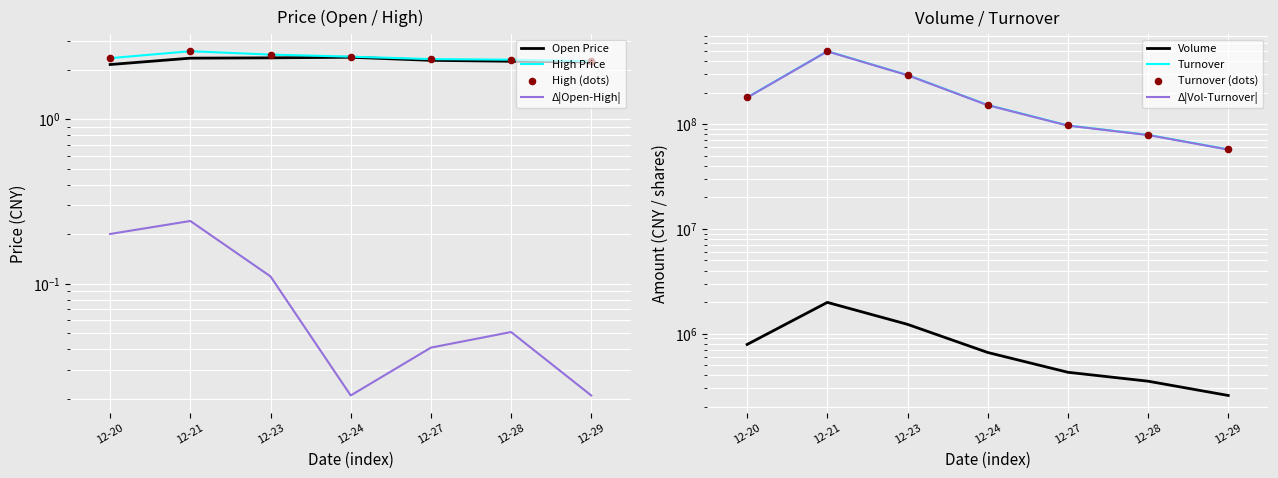

At which category is the sum across all series the highest?

12-21